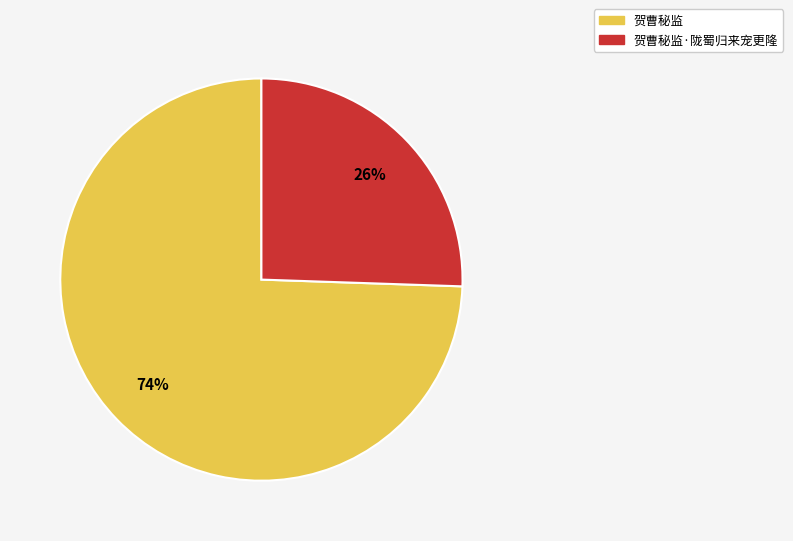

To the nearest percent, what is the average slice percentage?

50%